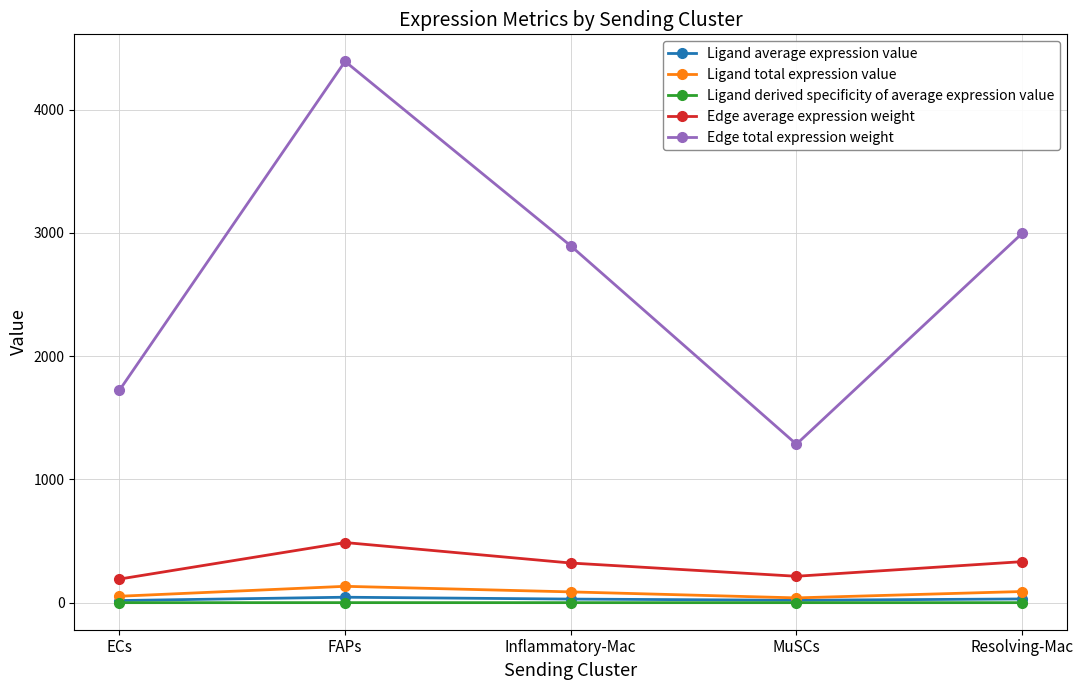

Is this an area chart (filled region under the line)?

No